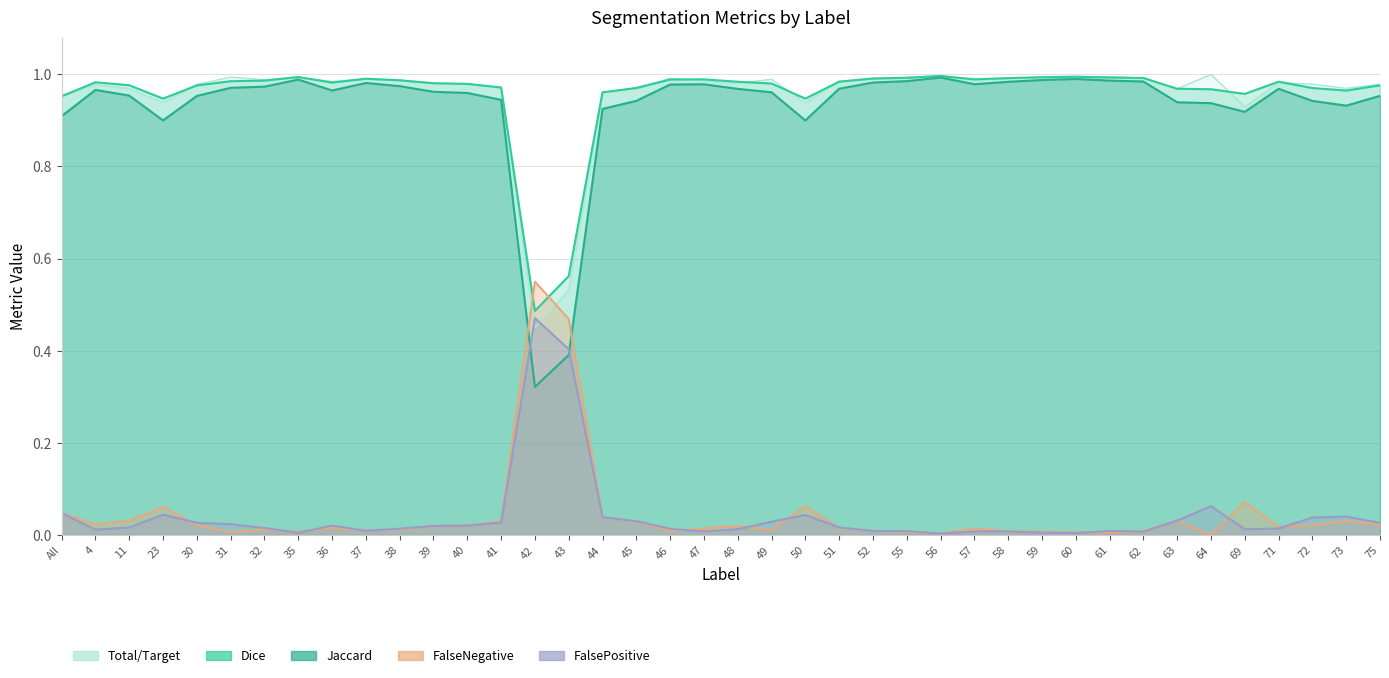

What is the difference between the maximum and minimum values in the Total/Target series?

0.6